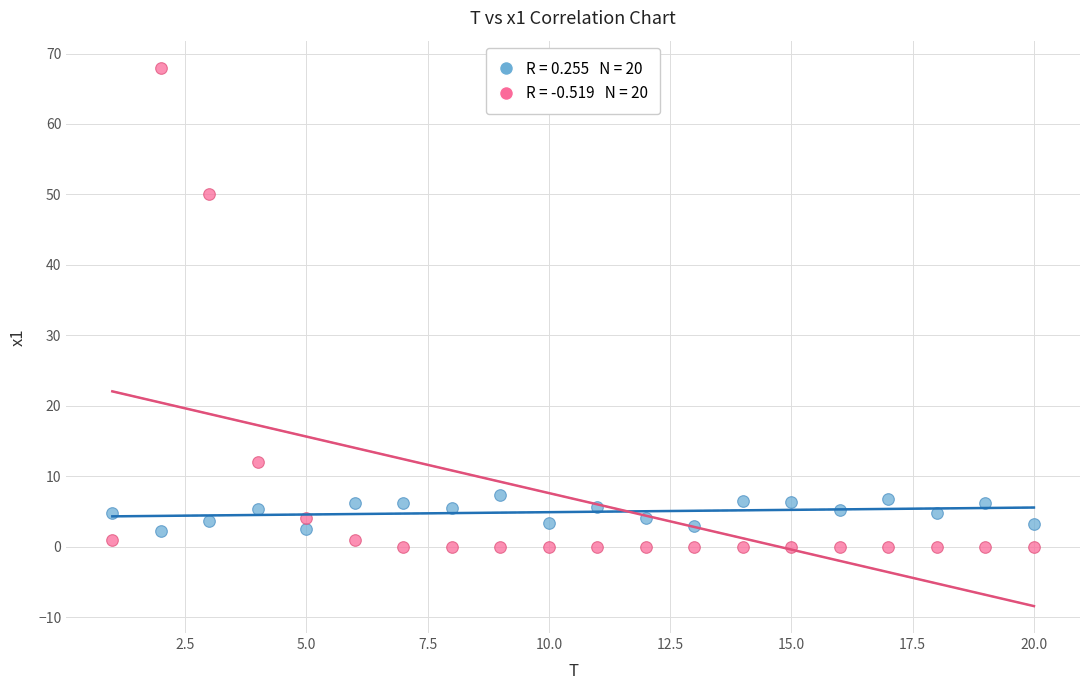

Across all series, what Y value is closest to 34?

50.0